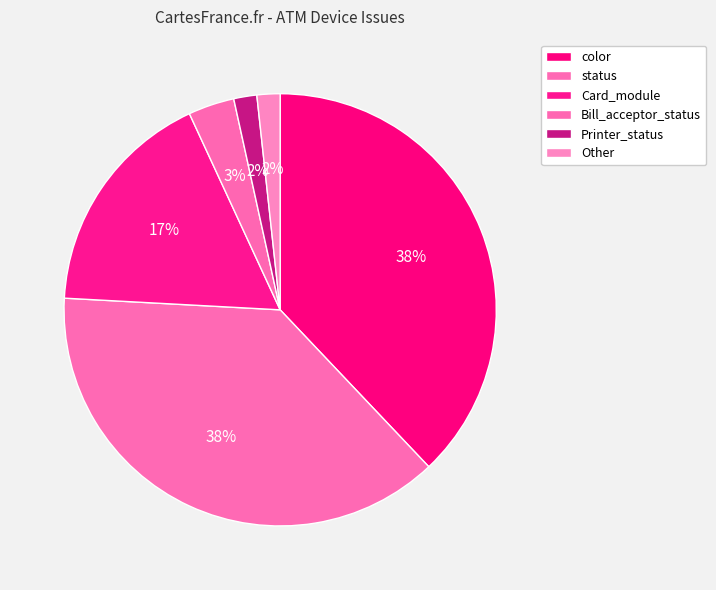

How many segments does this pie chart have?

6